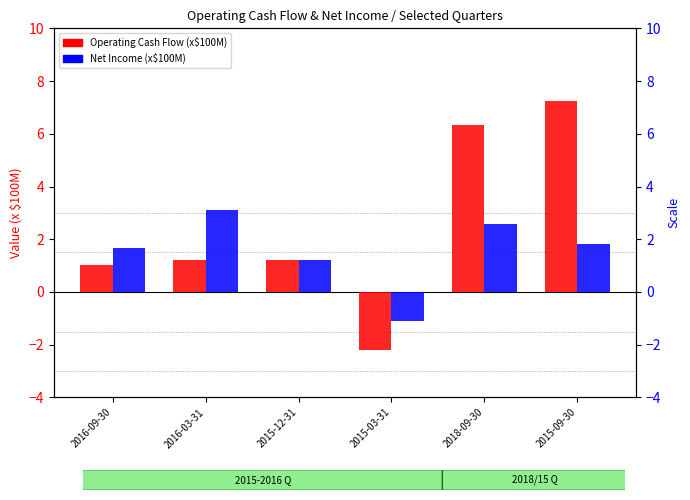

What is the average value of the Net Income series?

1.6